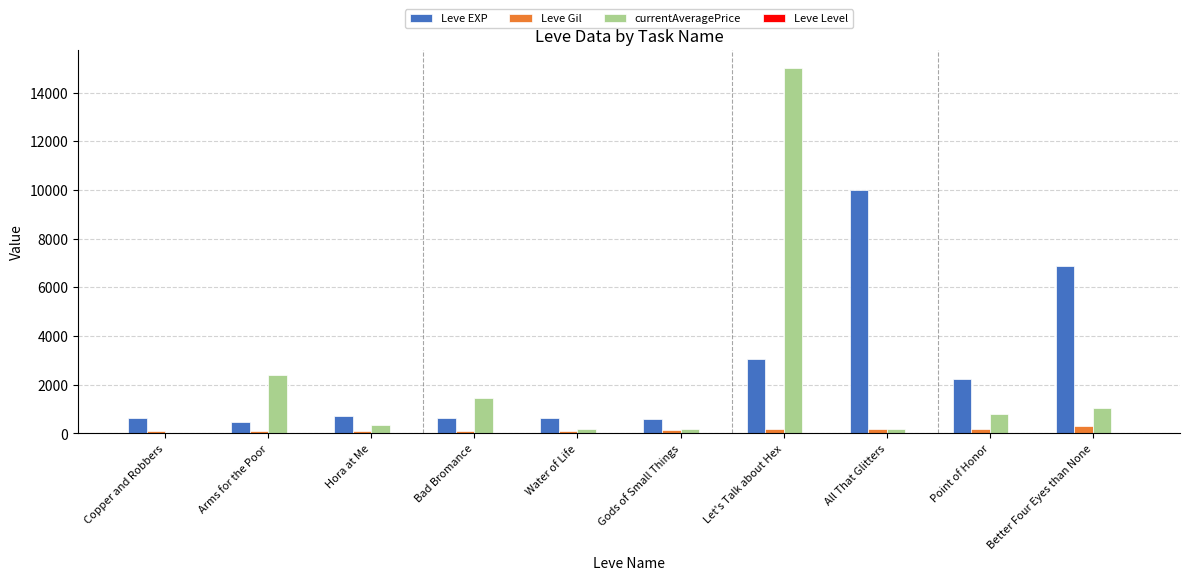

At which label is Leve EXP closest to 5220?

Better Four Eyes than None